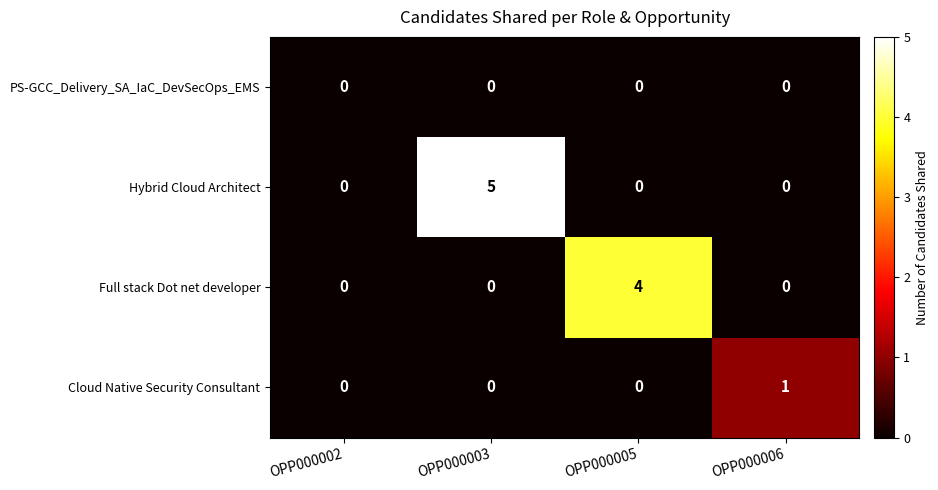

Reading left to right, extract all data points from this chart.

PS-GCC_Delivery_SA_IaC_DevSecOps_EMS: OPP000002=0	OPP000003=0	OPP000005=0	OPP000006=0
Hybrid Cloud Architect: OPP000002=0	OPP000003=5	OPP000005=0	OPP000006=0
Full stack Dot net developer: OPP000002=0	OPP000003=0	OPP000005=4	OPP000006=0
Cloud Native Security Consultant: OPP000002=0	OPP000003=0	OPP000005=0	OPP000006=1